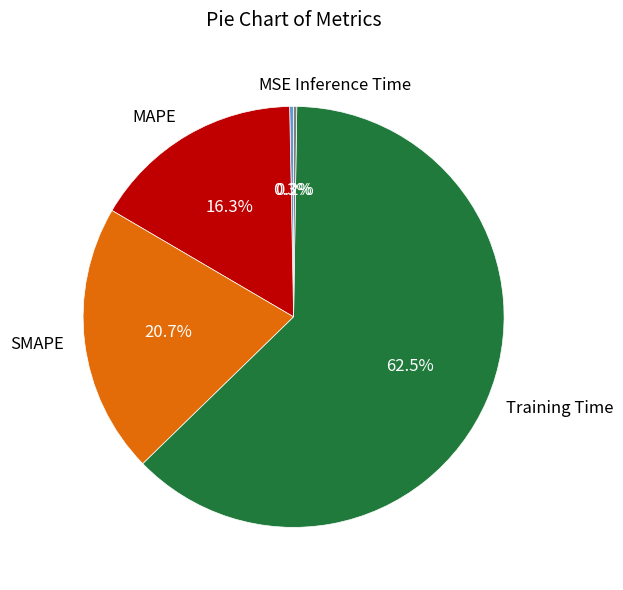

What percentage is NOT represented by MAPE?

83.7%